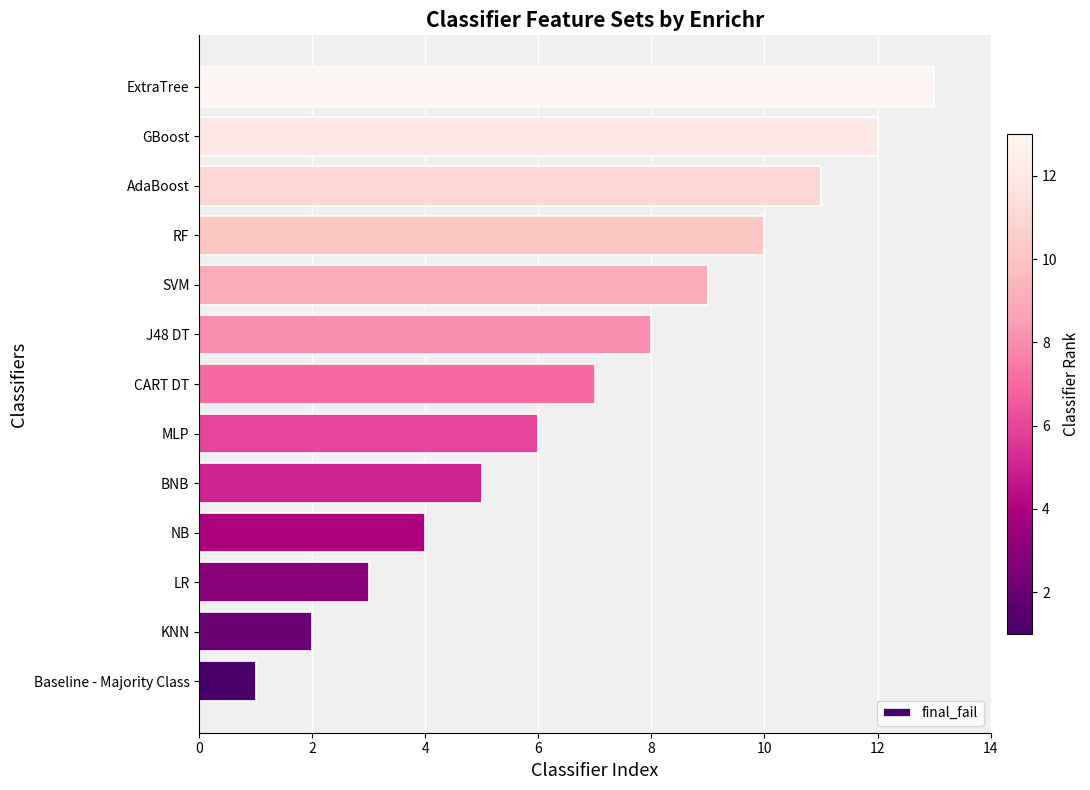

What is the average value?

7